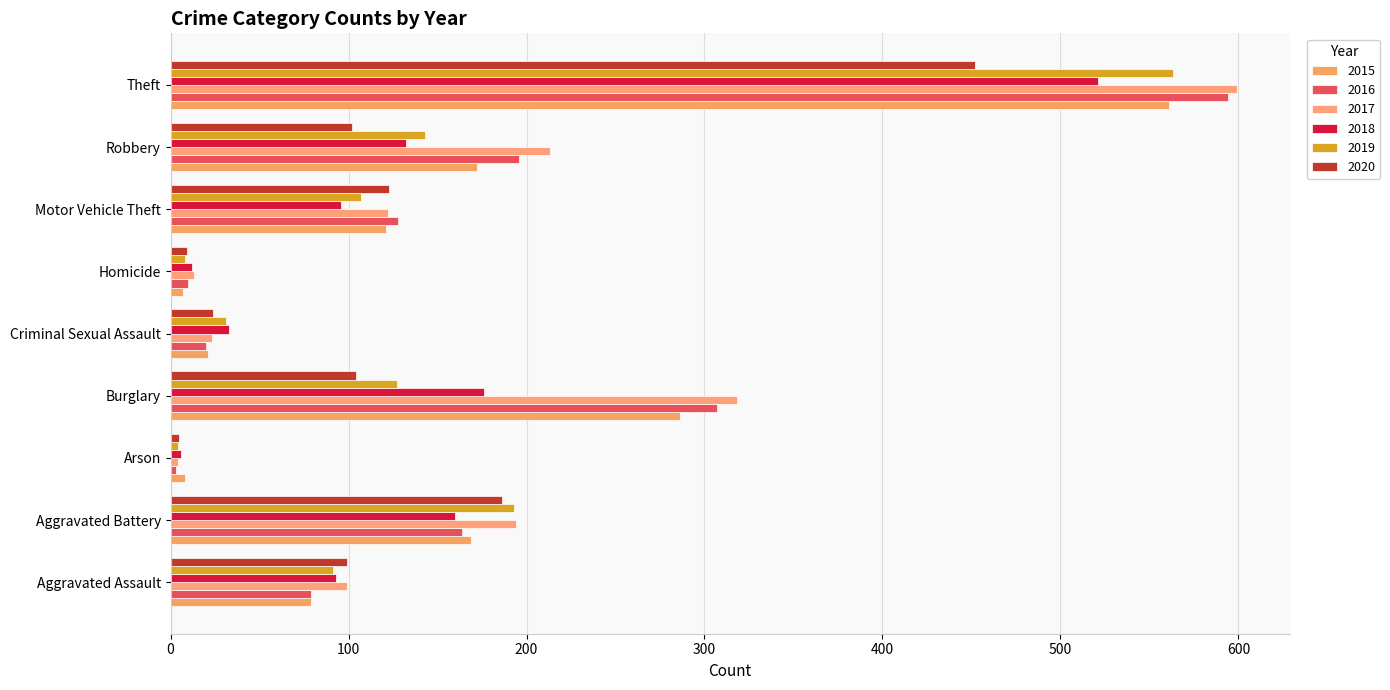

What is the label of the 3rd bar from the right?

Motor Vehicle Theft